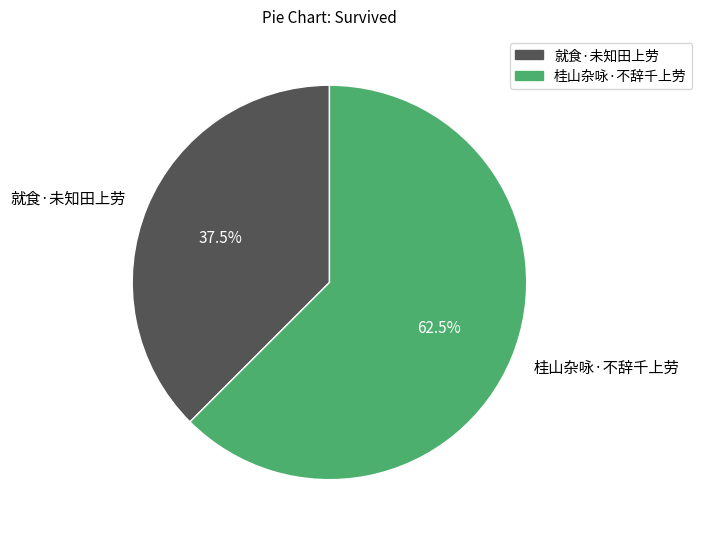

What is the smallest slice in the pie chart?

就食·未知田上劳